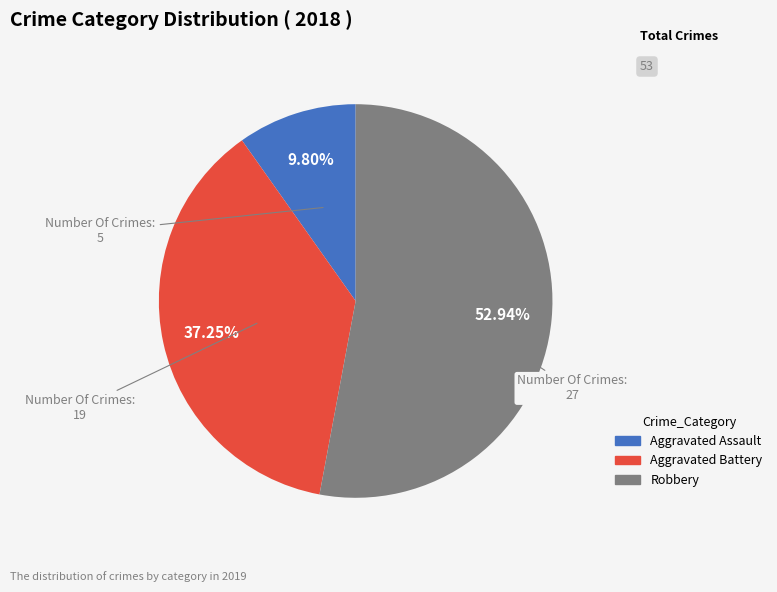

How much of the chart is everything except Aggravated Battery?

62.7%